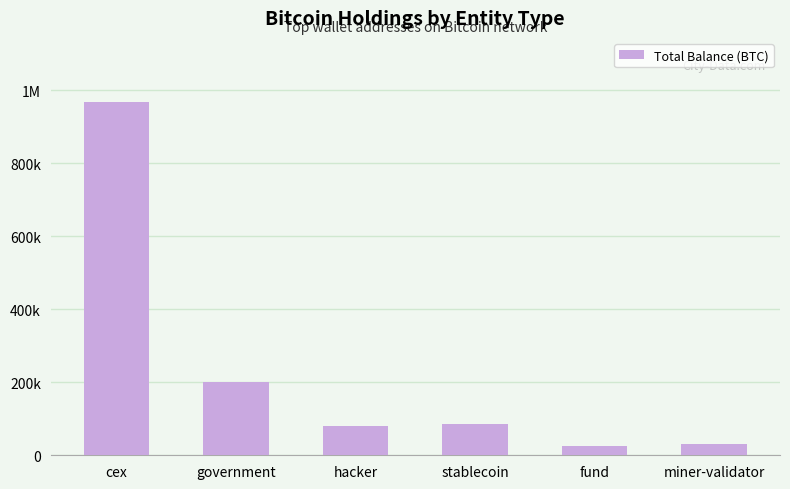

Reading right to left, list all the values displayed in this chart.

miner-validator=31643.4	fund=24294.7	stablecoin=86335.5	hacker=79957.3	government=200014.1	cex=968572.6